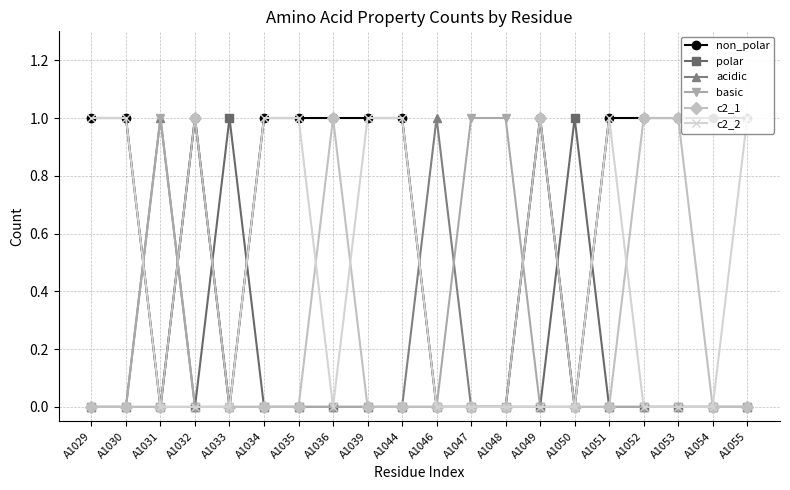

At which label does c2_1 reach its minimum?

A1029